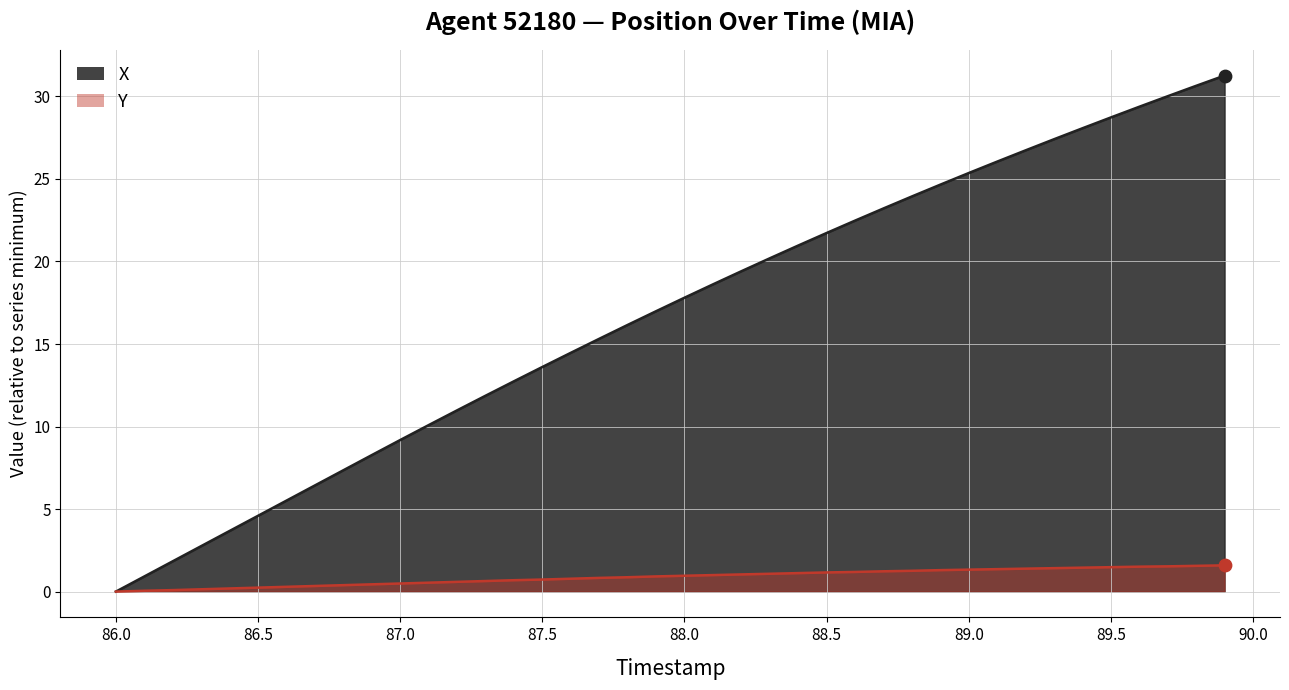

Which series contains the highest Y value?

X